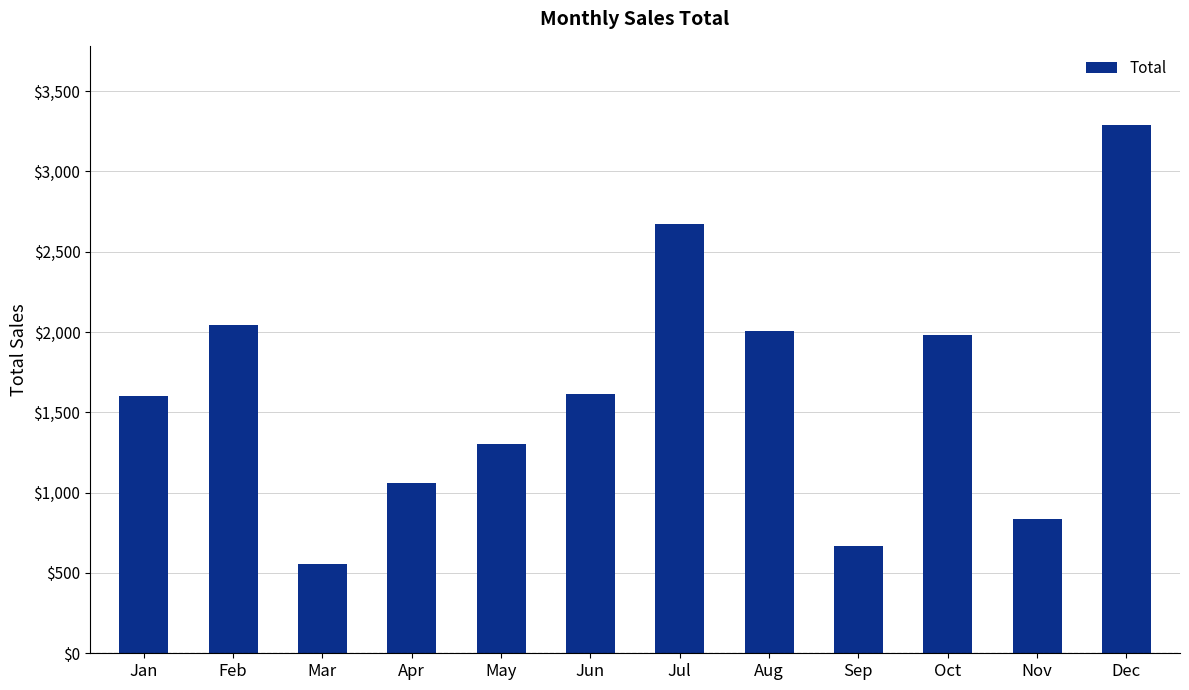

What is the smallest value displayed?

556.9